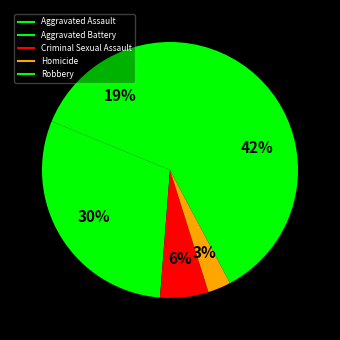

Is it true that Aggravated Battery is 30% of the pie?

True